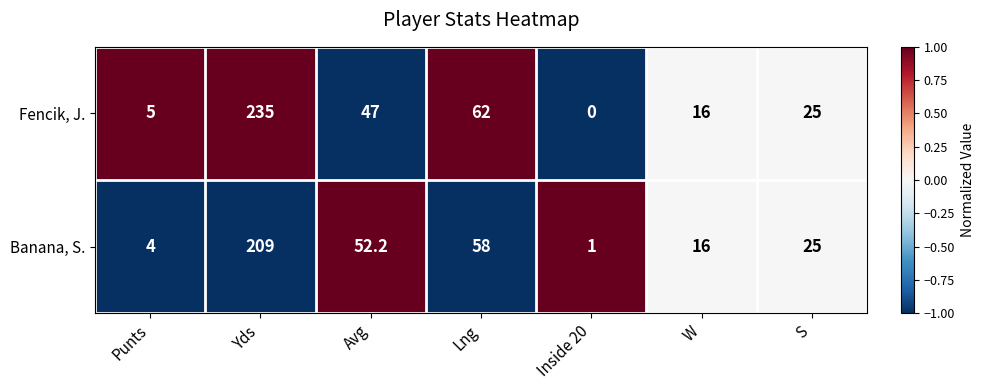

What is the average value of the Banana, S. series?

52.2